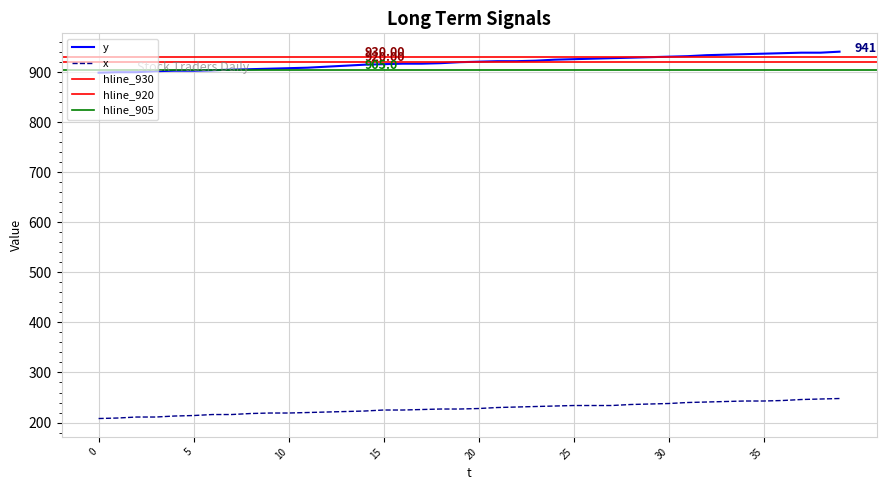

At which label does x reach its peak?

39